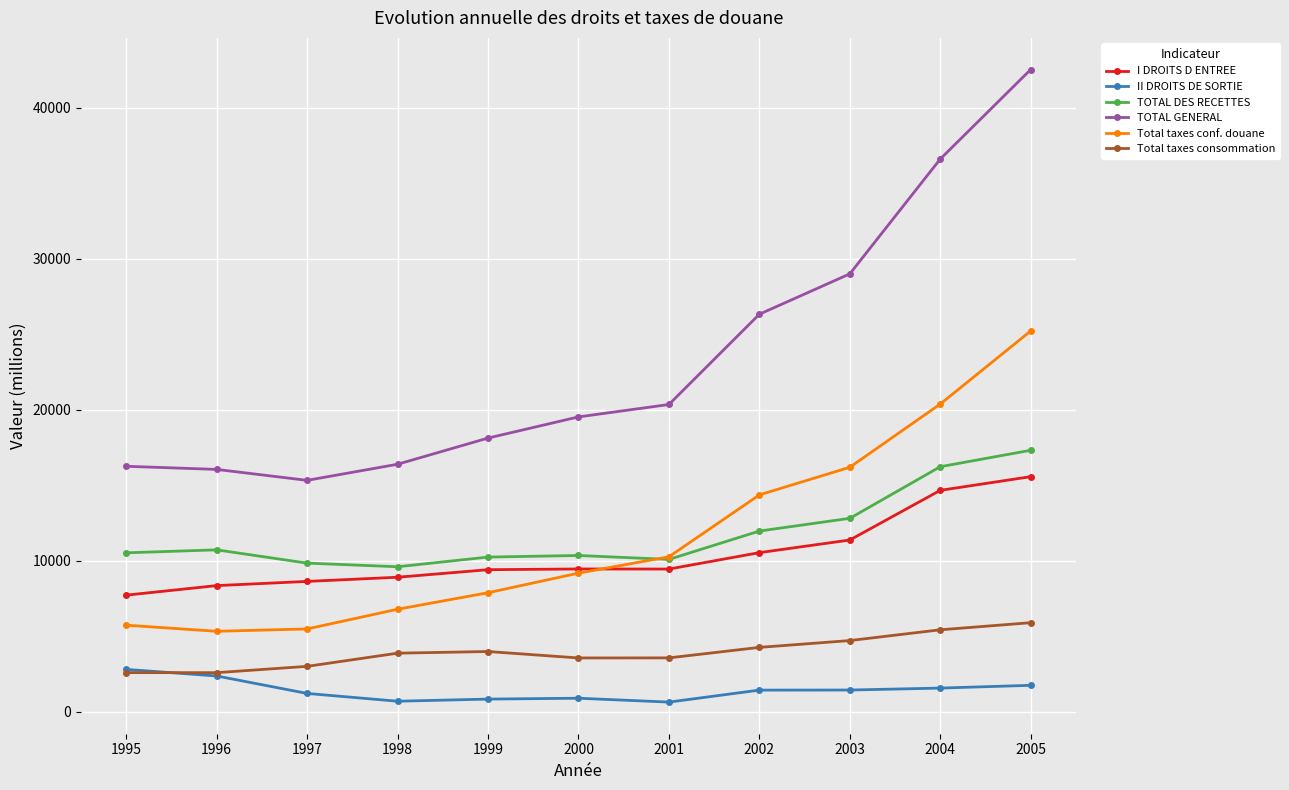

Is this an area chart (filled region under the line)?

No